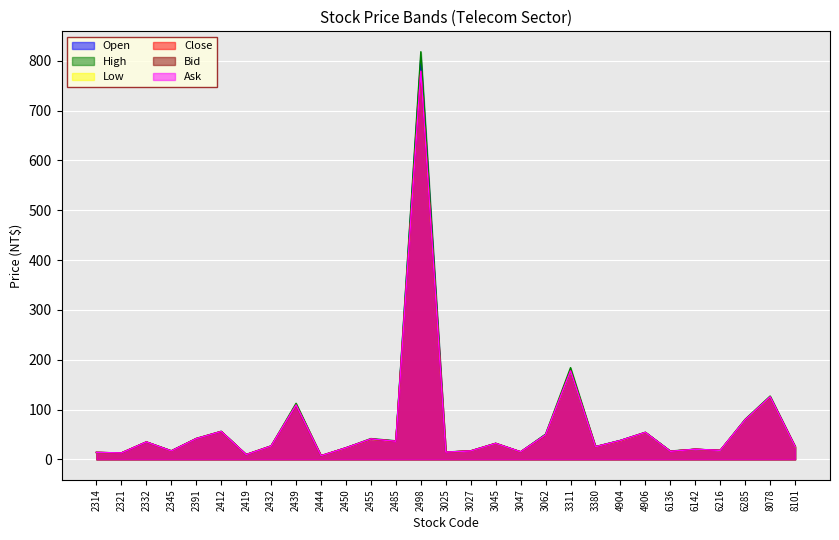

What are all the series names shown in the legend?

Open, High, Low, Close, Bid, Ask